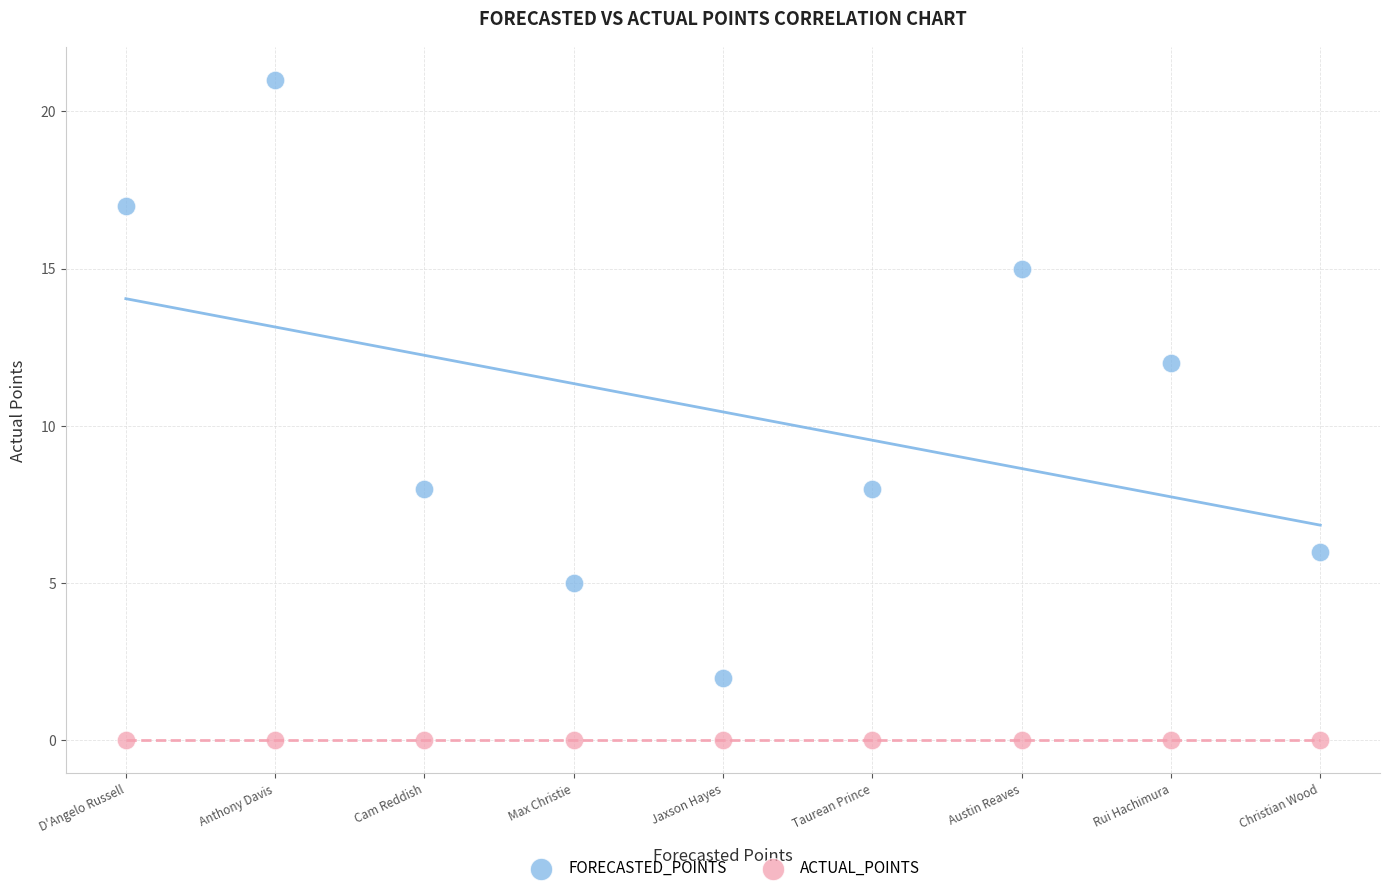

In the FORECASTED_POINTS series, what Y value is closest to 11?

12